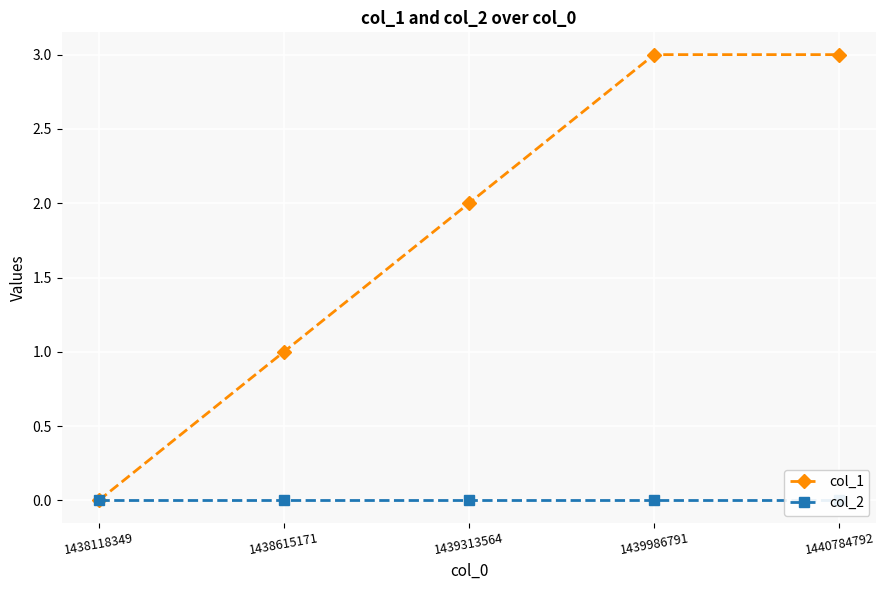

Where is col_1 nearest to the value 1?

1438615171